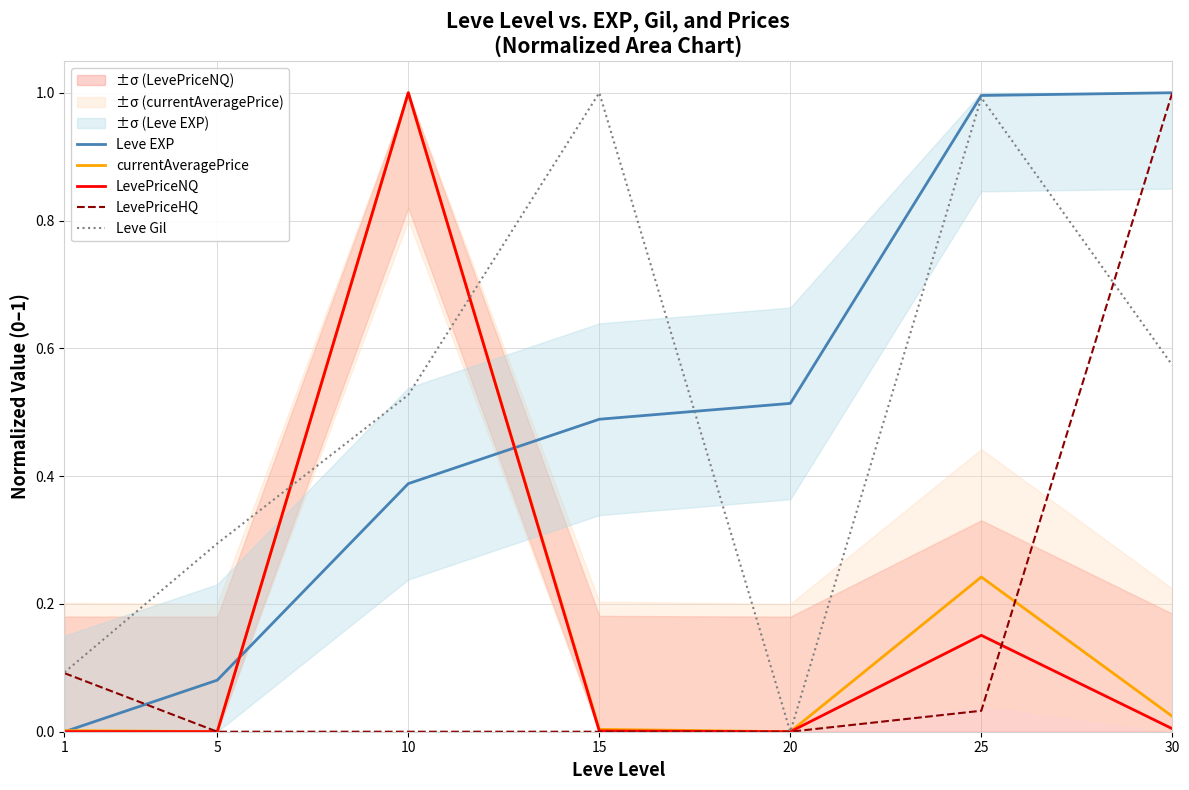

What is the spread (max minus min) of values at 1?

0.1